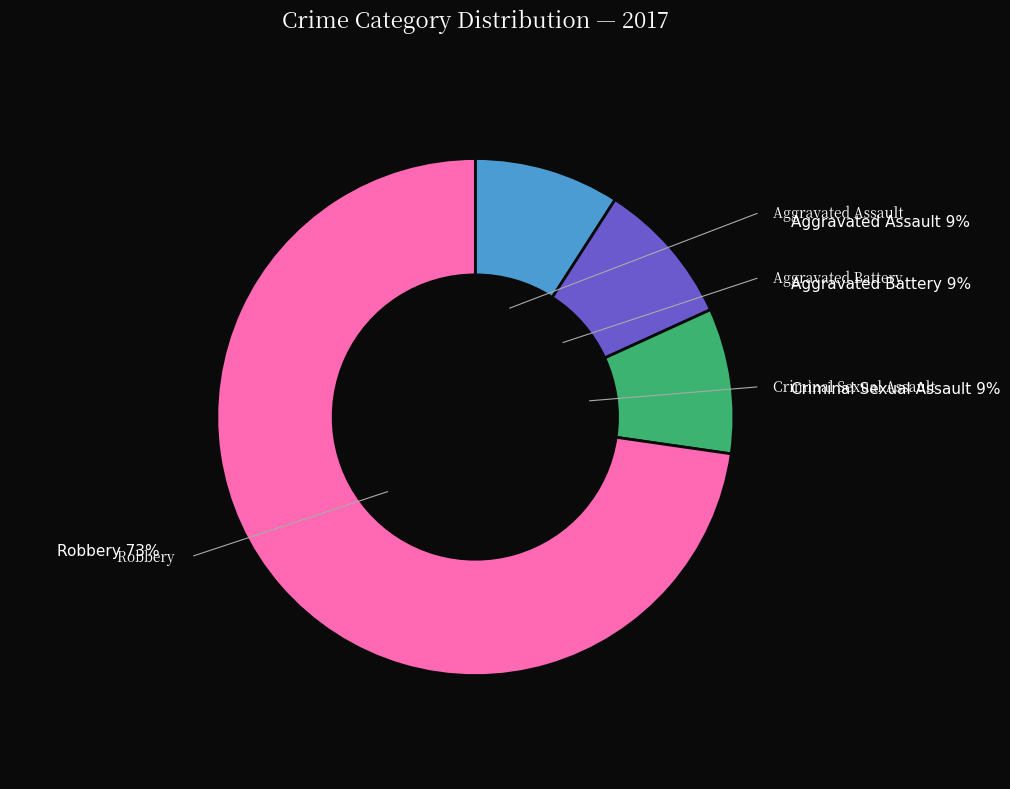

Is there any slice that represents more than half of the pie?

Yes